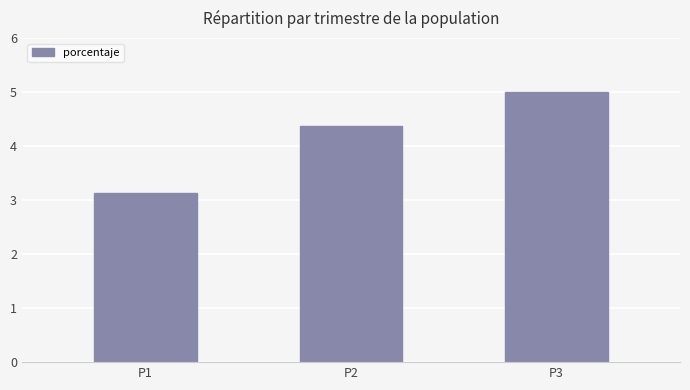

How many categories are shown in the chart?

3